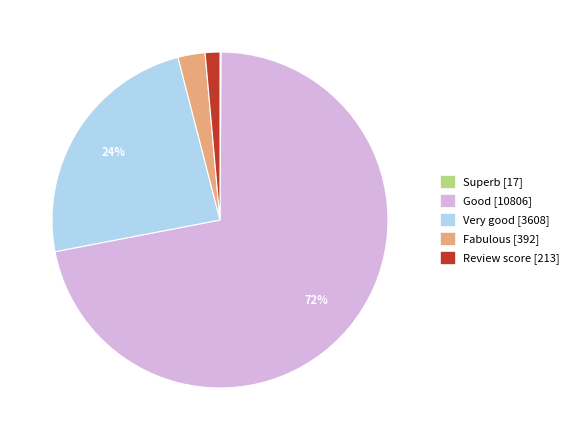

Is there any slice that represents more than half of the pie?

Yes